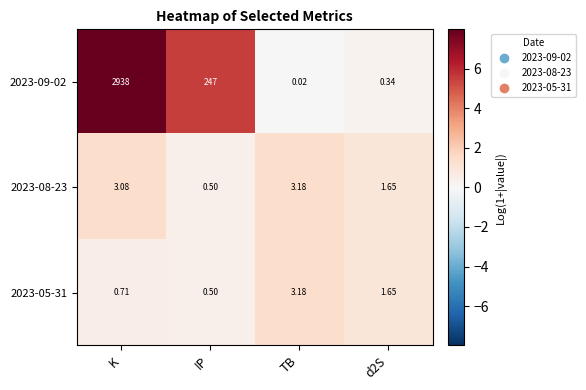

Which category has the highest value in the 2023-08-23 series?

TB